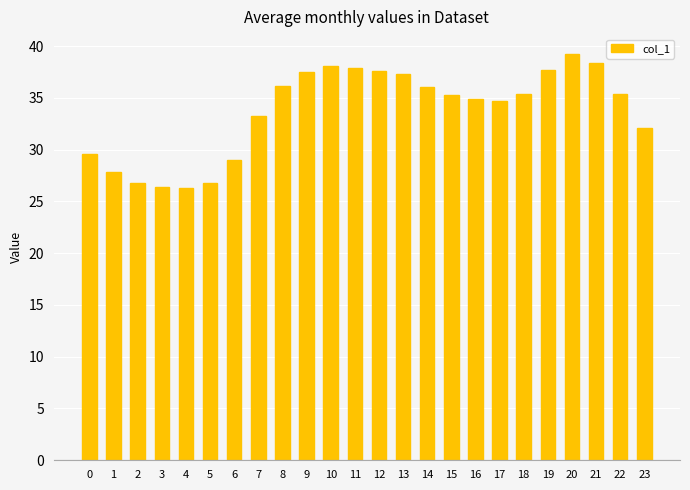

At which category does the chart reach its peak across all series?

20